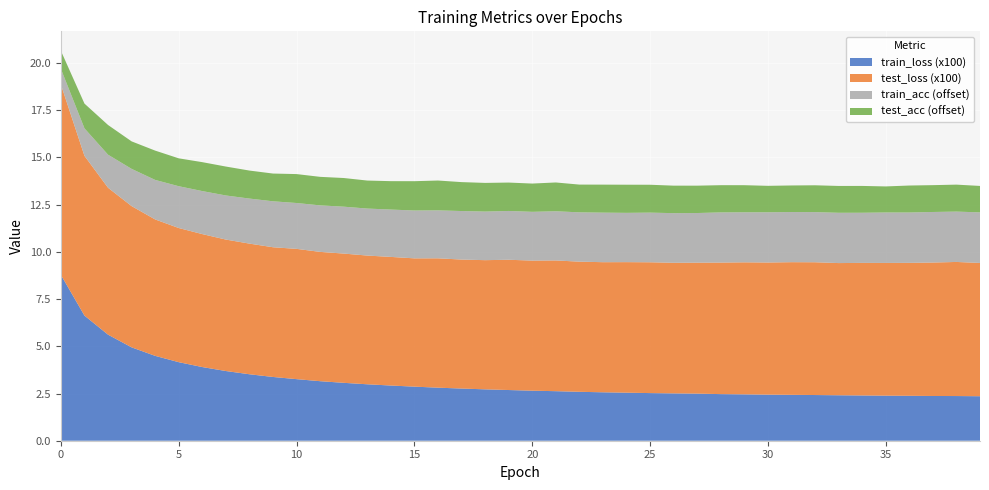

Reading right to left, transcribe all the data shown in this chart.

train_loss: 39=0.0	38=0.0	37=0.0	36=0.0	35=0.0	34=0.0	33=0.0	32=0.0	31=0.0	30=0.0	29=0.0	28=0.0	27=0.0	26=0.0	25=0.0	24=0.0	23=0.0	22=0.0	21=0.0	20=0.0	19=0.0	18=0.0	17=0.0	16=0.0	15=0.0	14=0.0	13=0.0	12=0.0	11=0.0	10=0.0	9=0.0	8=0.0	7=0.0	6=0.0	5=0.0	4=0.0	3=0.0	2=0.1	1=0.1	0=0.1
test_loss: 39=0.1	38=0.1	37=0.1	36=0.1	35=0.1	34=0.1	33=0.1	32=0.1	31=0.1	30=0.1	29=0.1	28=0.1	27=0.1	26=0.1	25=0.1	24=0.1	23=0.1	22=0.1	21=0.1	20=0.1	19=0.1	18=0.1	17=0.1	16=0.1	15=0.1	14=0.1	13=0.1	12=0.1	11=0.1	10=0.1	9=0.1	8=0.1	7=0.1	6=0.1	5=0.1	4=0.1	3=0.1	2=0.1	1=0.1	0=0.1
train_acc: 39=99.7	38=99.7	37=99.7	36=99.7	35=99.7	34=99.7	33=99.7	32=99.7	31=99.7	30=99.7	29=99.6	28=99.7	27=99.6	26=99.6	25=99.6	24=99.6	23=99.6	22=99.6	21=99.6	20=99.6	19=99.6	18=99.6	17=99.6	16=99.5	15=99.5	14=99.5	13=99.5	12=99.5	11=99.5	10=99.4	9=99.4	8=99.4	7=99.3	6=99.3	5=99.2	4=99.1	3=99.0	2=98.8	1=98.5	0=97.8
test_acc: 39=97.4	38=97.4	37=97.4	36=97.4	35=97.4	34=97.4	33=97.4	32=97.4	31=97.4	30=97.4	29=97.4	28=97.4	27=97.4	26=97.5	25=97.5	24=97.5	23=97.5	22=97.5	21=97.5	20=97.5	19=97.5	18=97.5	17=97.5	16=97.6	15=97.6	14=97.5	13=97.5	12=97.5	11=97.5	10=97.5	9=97.5	8=97.5	7=97.5	6=97.5	5=97.5	4=97.6	3=97.5	2=97.6	1=97.3	0=97.0